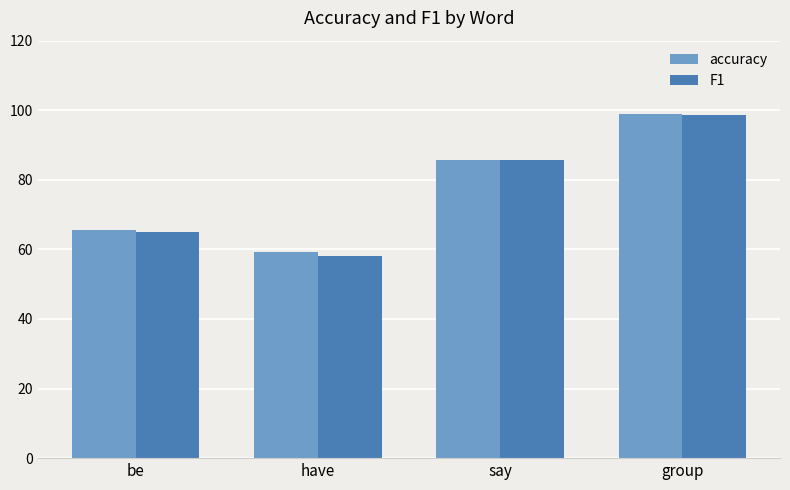

What is the minimum value shown in the chart?

58.0